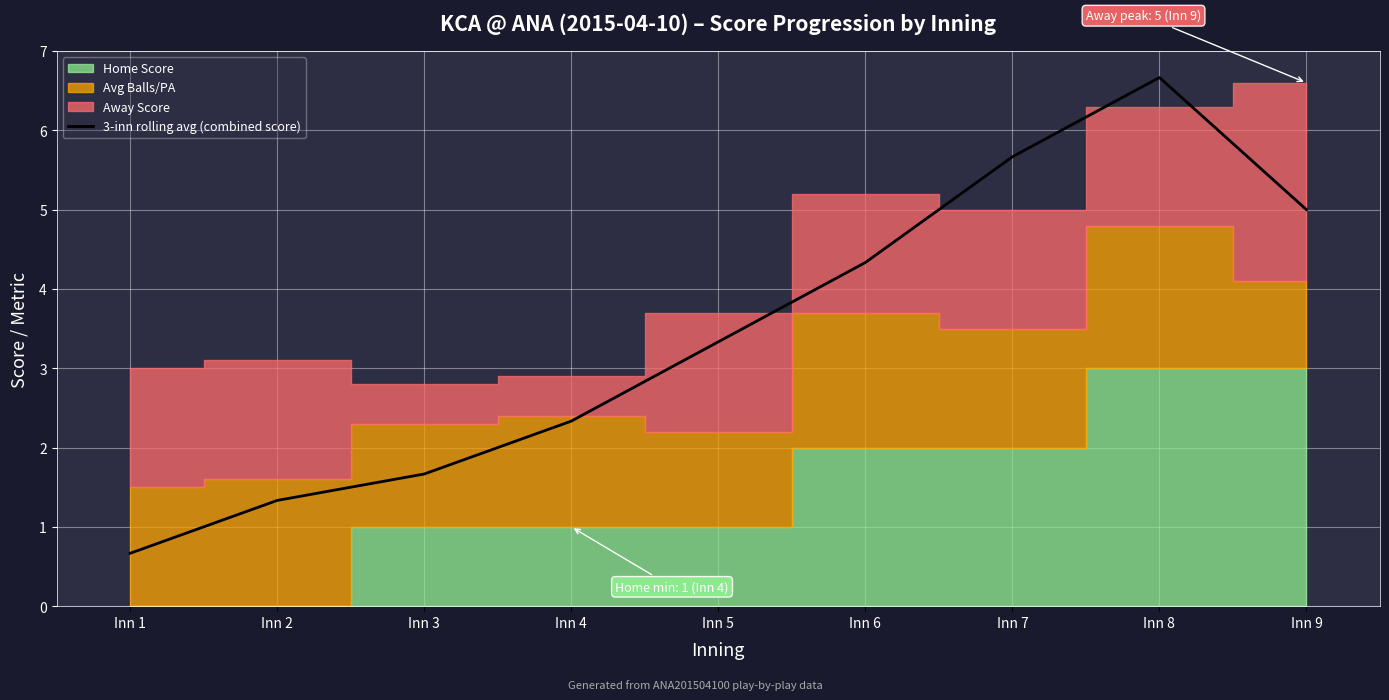

At which category does the chart reach its peak across all series?

Inn 8